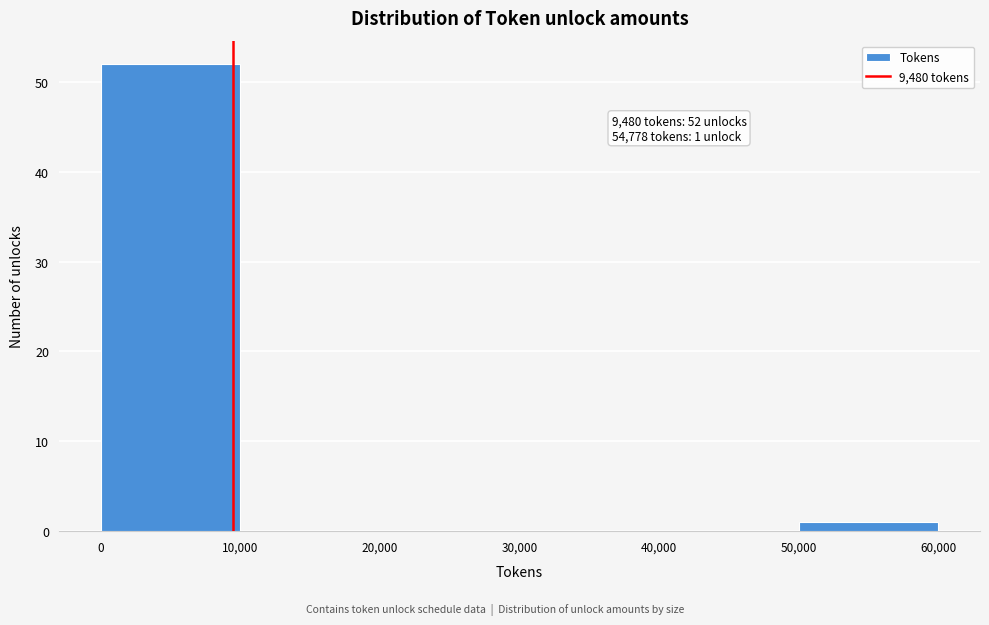

Which range on the x-axis has the tallest bar?

0 to 10,000